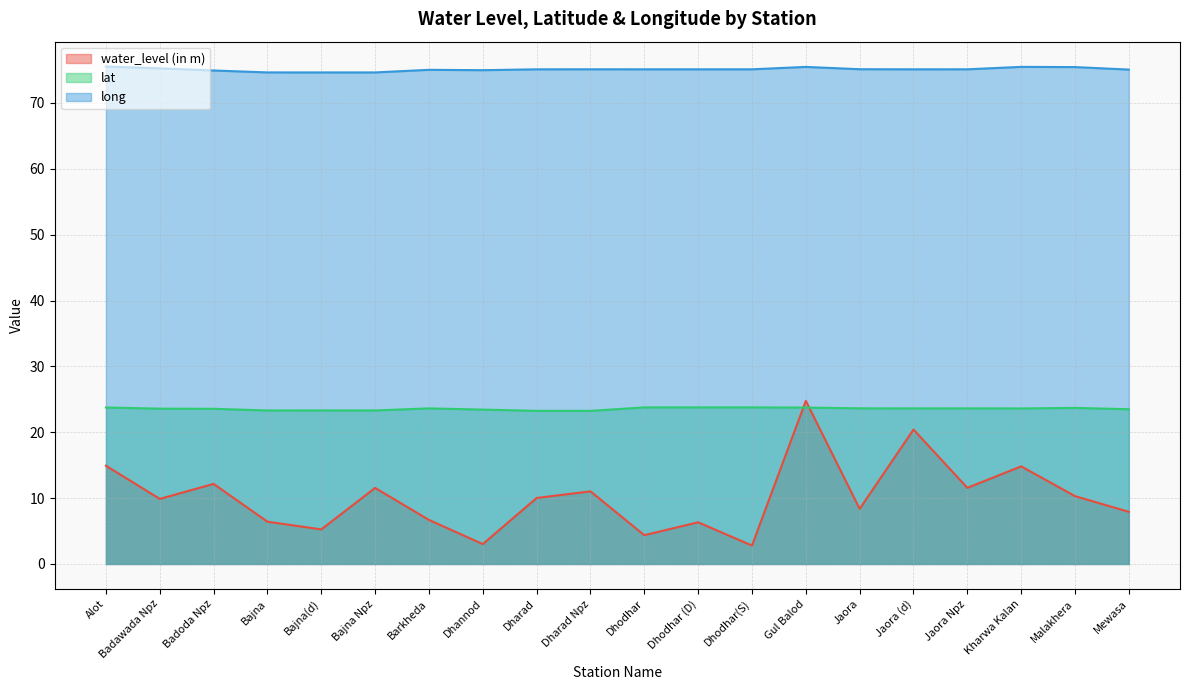

What is the value of the lat point at the 9th from the left?

23.2